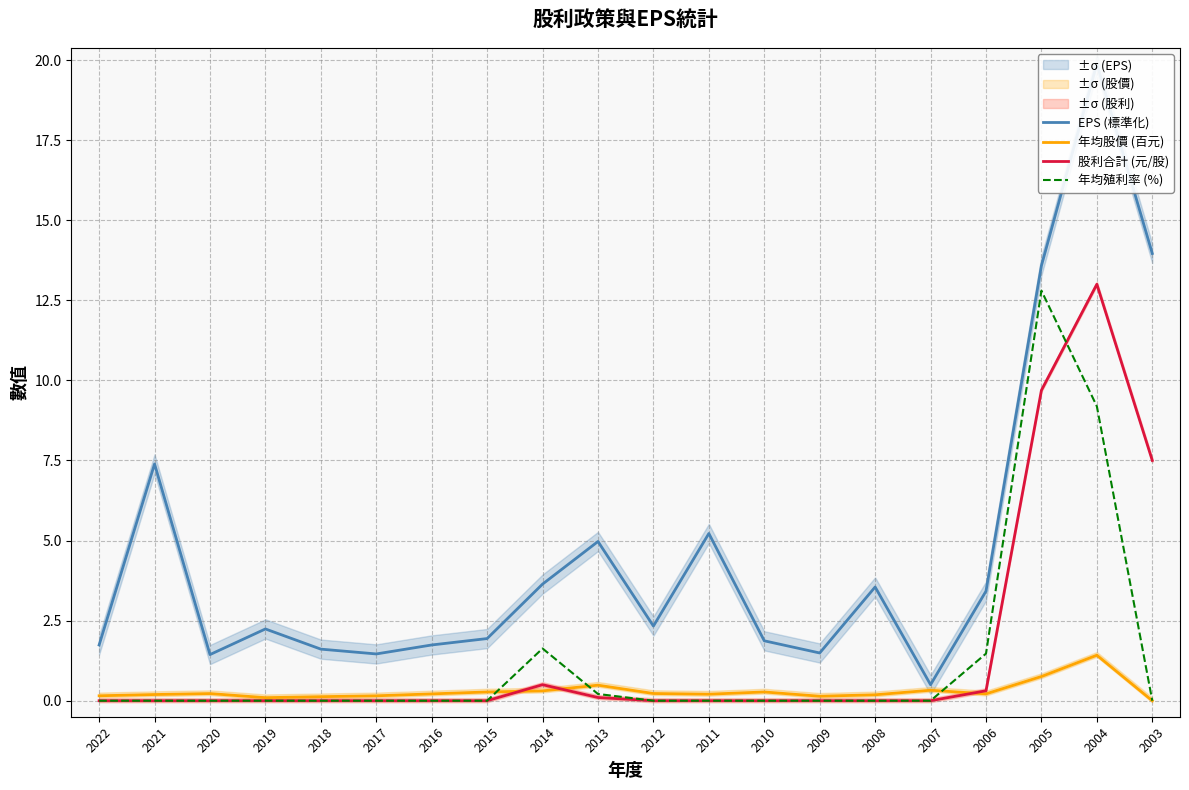

At which label does 股利合計 (元/股) reach its peak?

2004